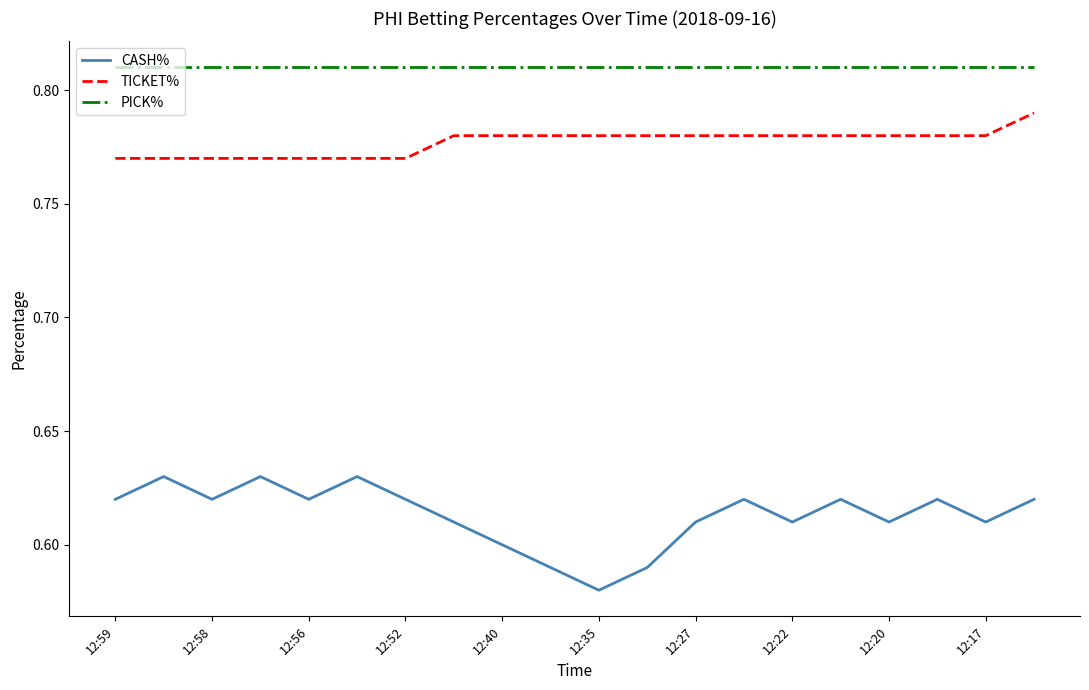

How many categories are shown in the chart?

20